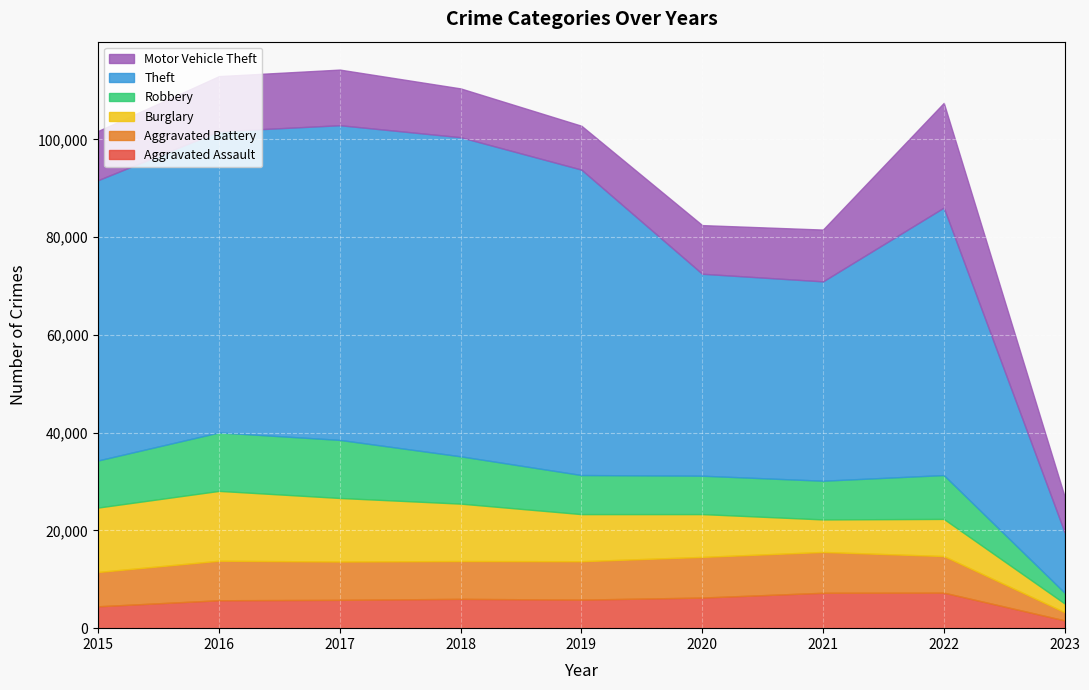

Does the chart display data point markers on the line(s)?

No